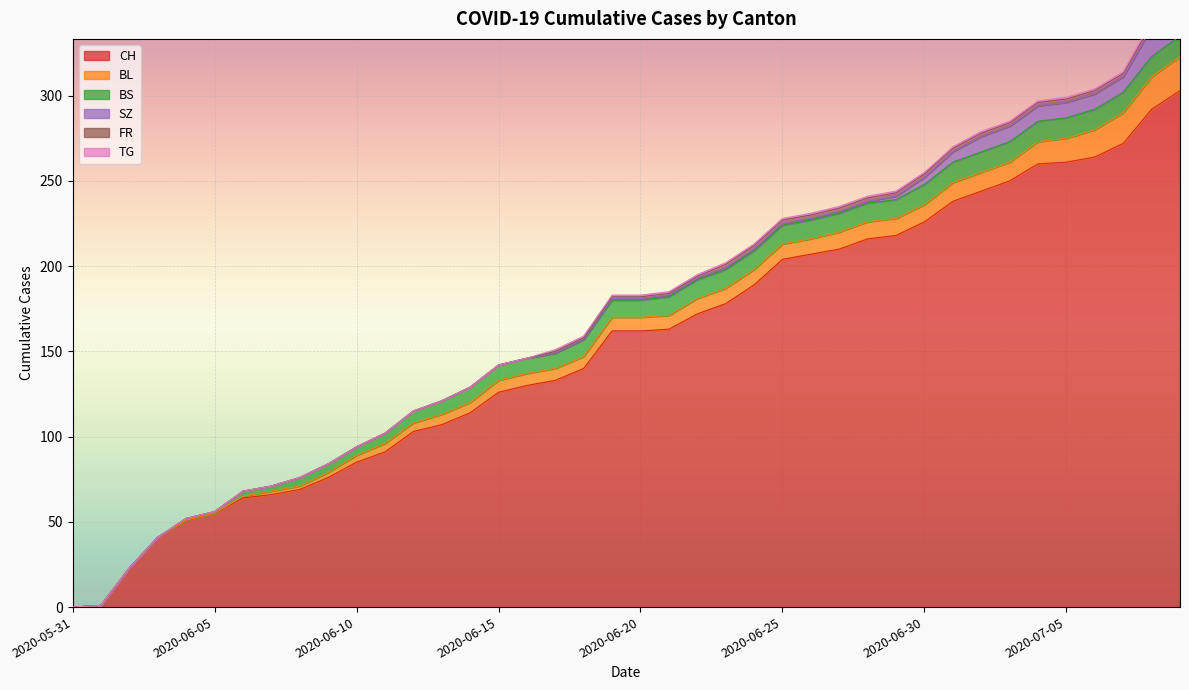

True or false: FR and BS cross at least once.

False